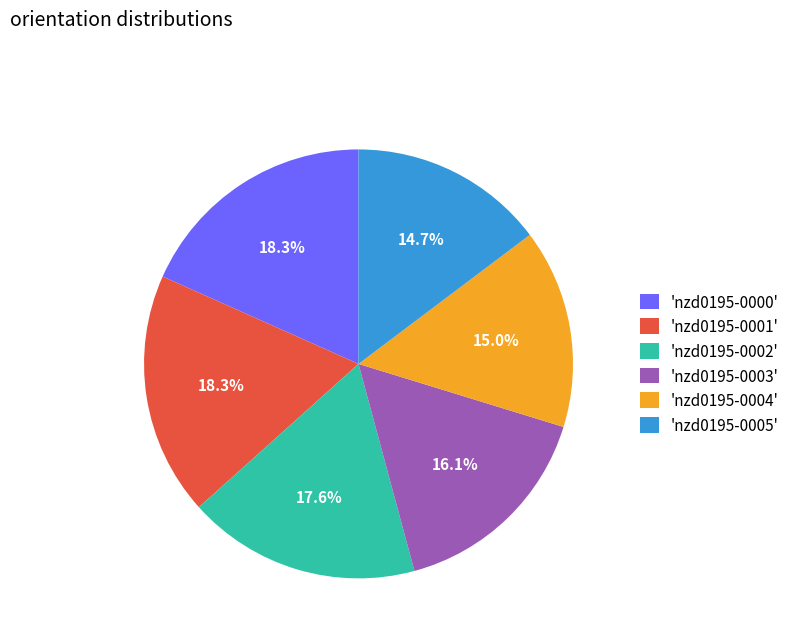

To the nearest percent, what is the difference between the largest and smallest slice percentages?

4%